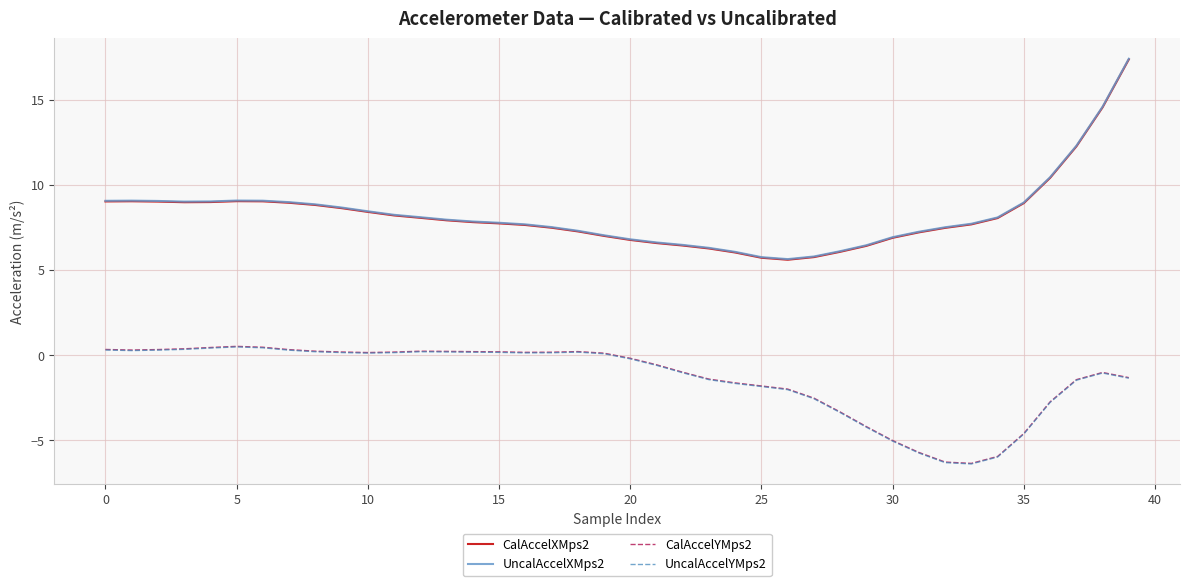

In CalAccelYMps2, how many points are lower than both neighbors (excluding endpoints)?

4